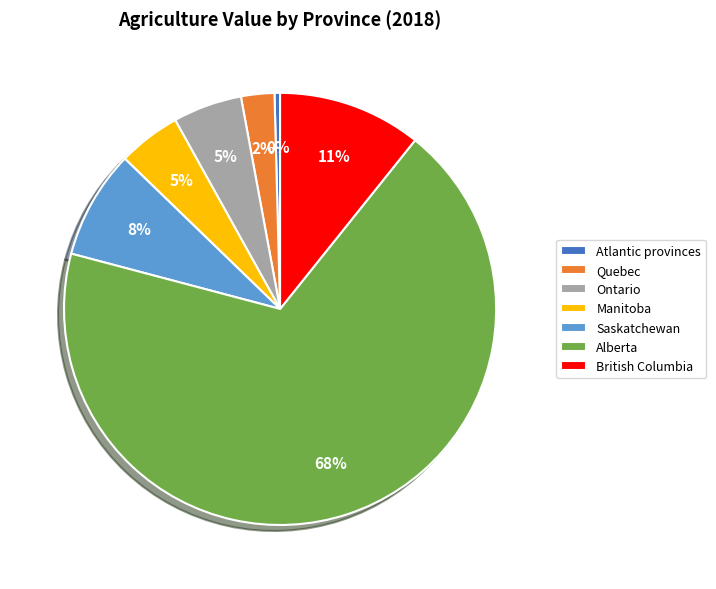

Combined, do Manitoba and British Columbia account for over 50%?

No